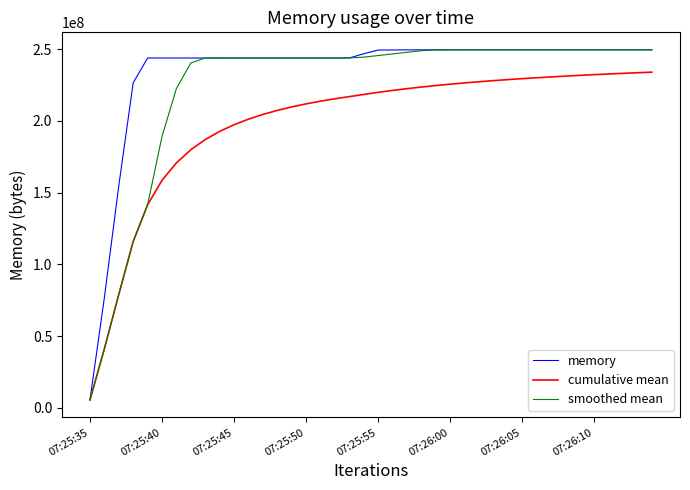

Rank the series by their average value, from highest to lowest.

memory, smoothed mean, cumulative mean